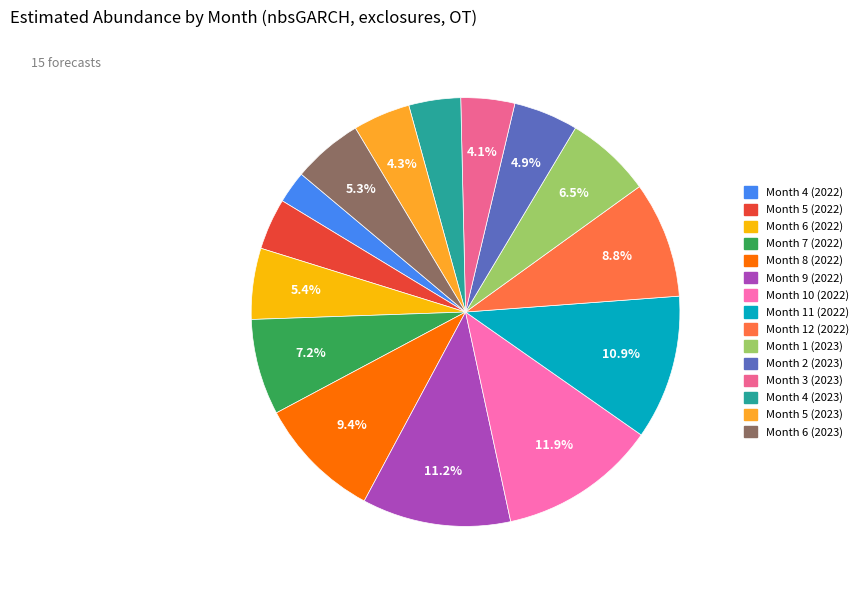

Which category has the smallest portion of the pie?

Month 4 (2022)